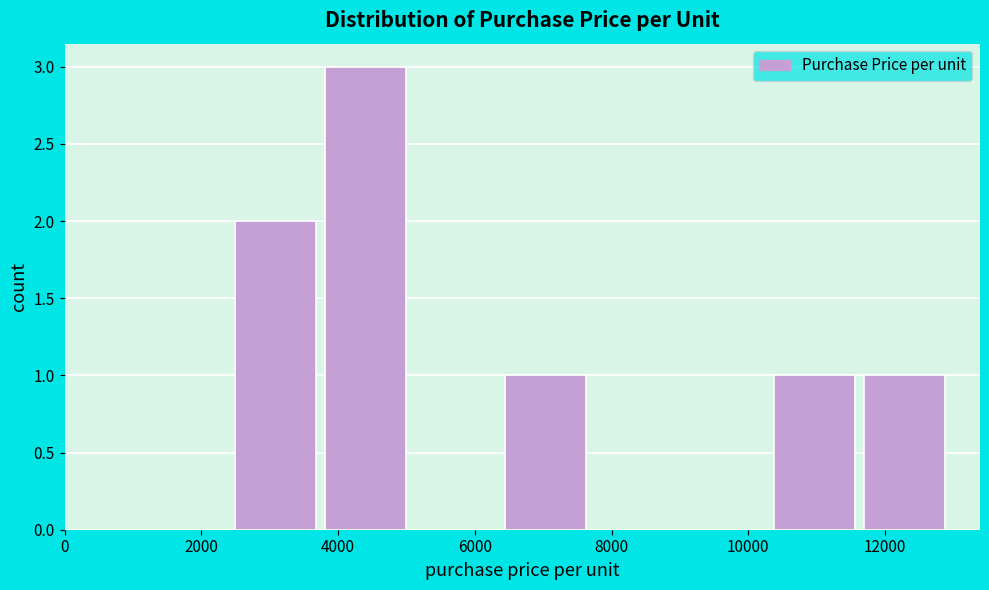

Reading left to right, transcribe this chart: for each bar, give the range it covers on the x-axis and its height. Neither the bar edges nor the heights are printed on the chart, so give them approximately, as read against the axes.

2600 to 3800: 2
3800 to 5200: 3
5200 to 6400: 0
6400 to 7800: 1
7800 to 9000: 0
9000 to 10400: 0
10400 to 11600: 1
11600 to 13000: 1